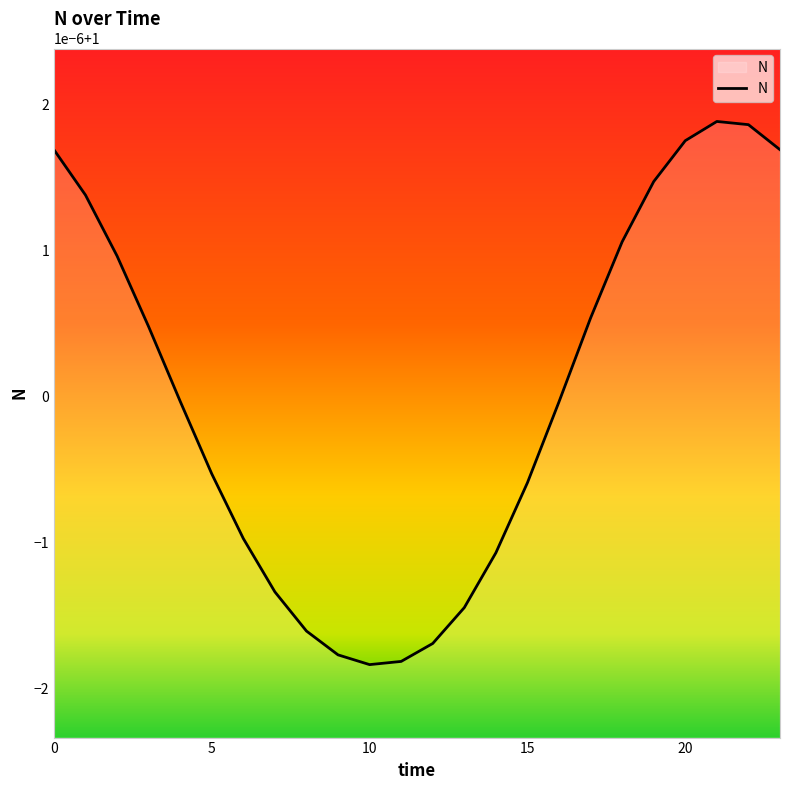

Does the chart have visible grid lines?

No